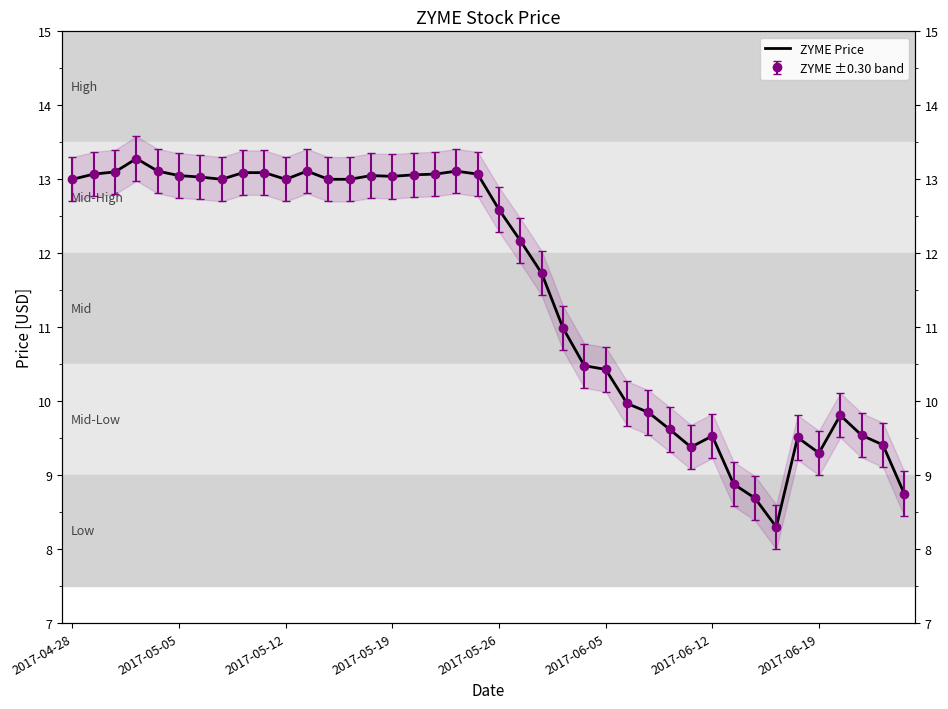

What is the smallest value displayed?

8.3